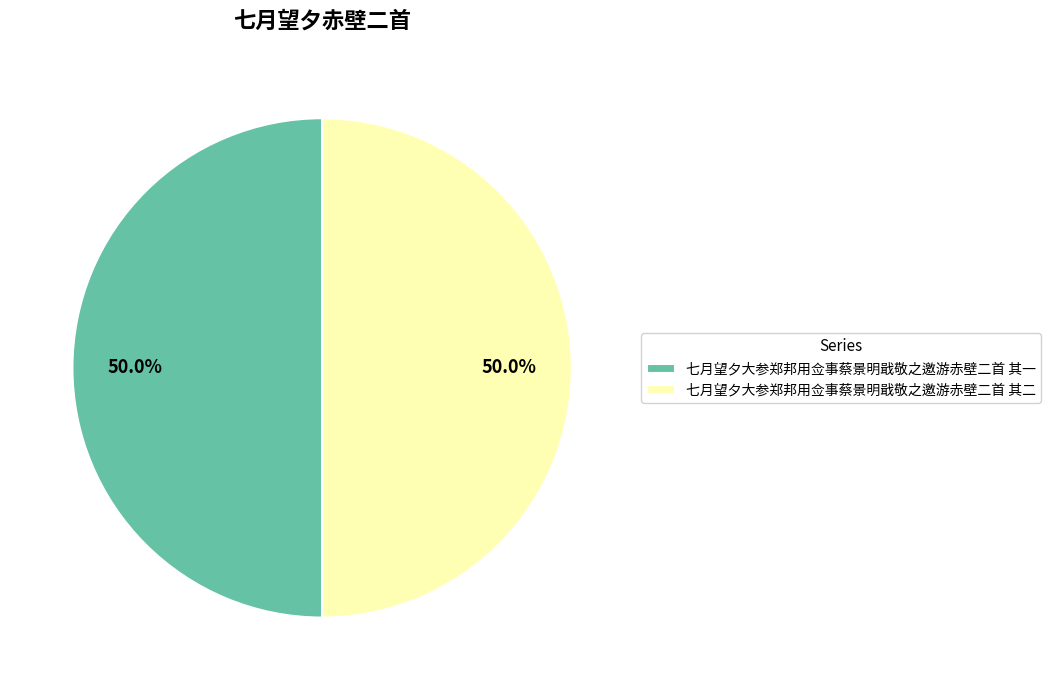

What percentage do 七月望夕大参郑邦用佥事蔡景明戢敬之邀游赤壁二首 其一 and 七月望夕大参郑邦用佥事蔡景明戢敬之邀游赤壁二首 其二 together represent?

100.0%